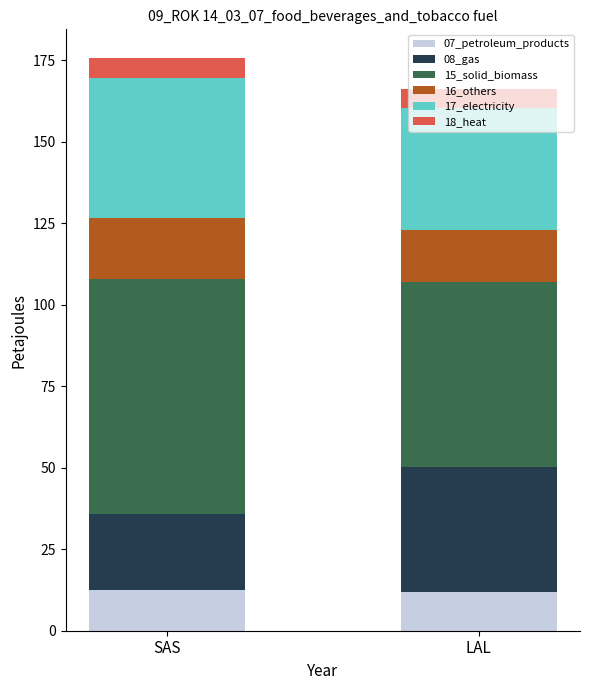

What is the minimum value for 07_petroleum_products?

12.0